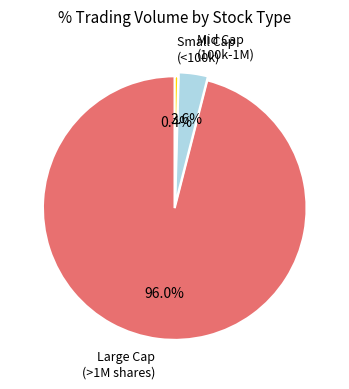

How many slices are in this pie chart?

3